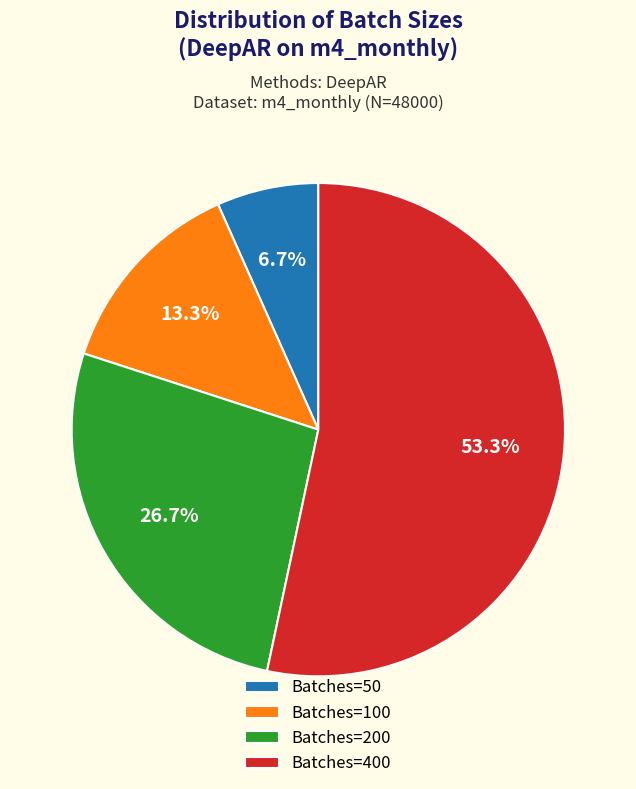

Which category has the biggest portion of the pie?

Batches=400